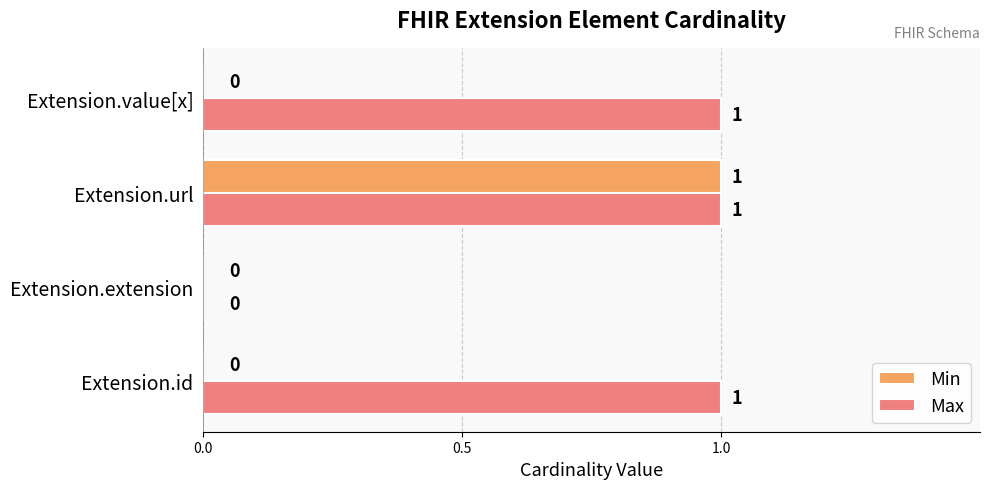

The value of Max at Extension.value[x] is 1. True or false?

True